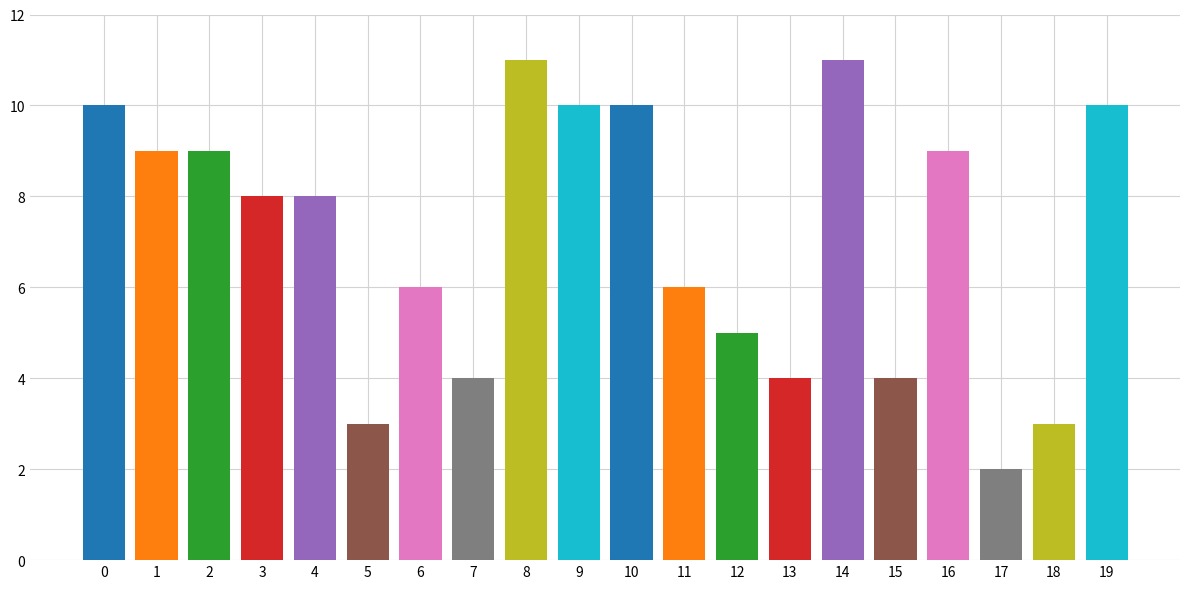

How many bars are there in total?

20